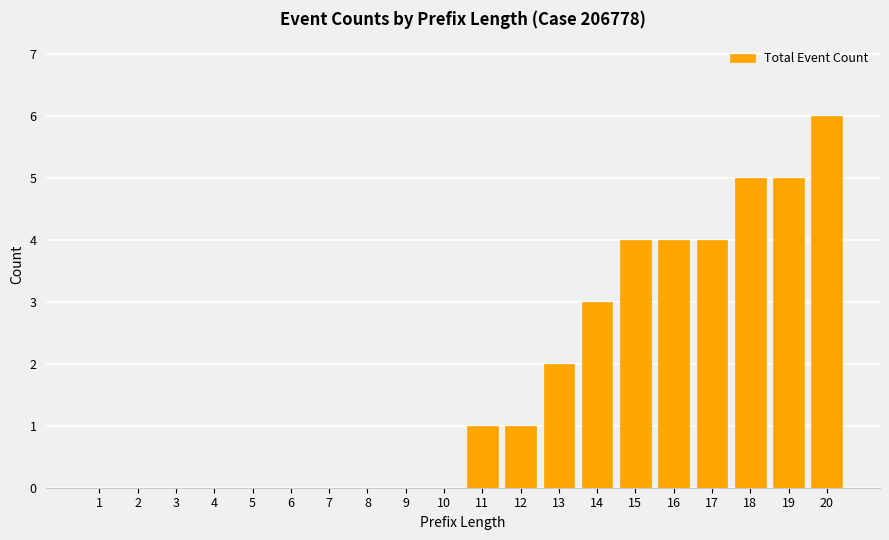

Reading left to right, extract all data points from this chart.

1=0	2=0	3=0	4=0	5=0	6=0	7=0	8=0	9=0	10=0	11=1	12=1	13=2	14=3	15=4	16=4	17=4	18=5	19=5	20=6